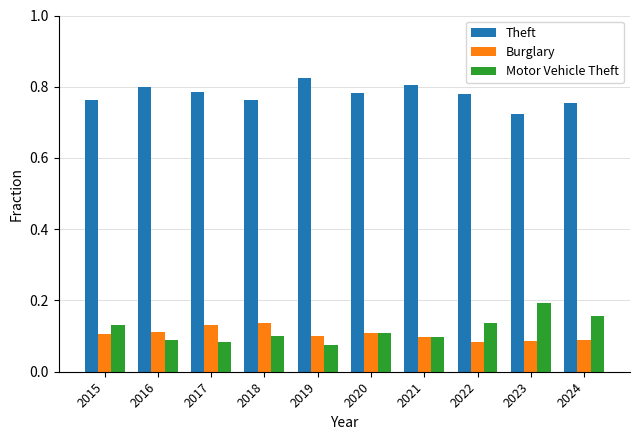

Which series has the largest total across all categories?

Theft